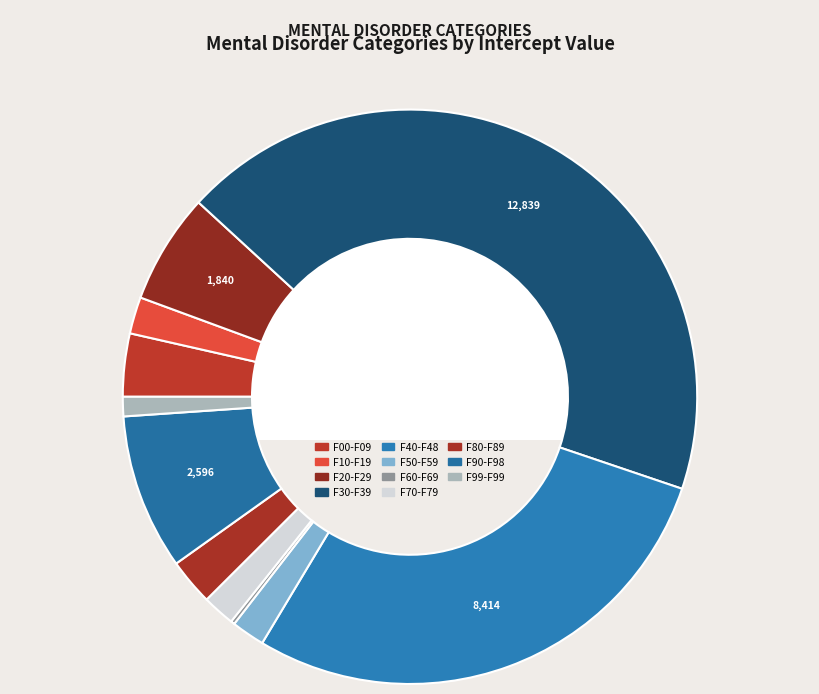

What is the change in value from F70-F79 to F90-F98?

+2055.6